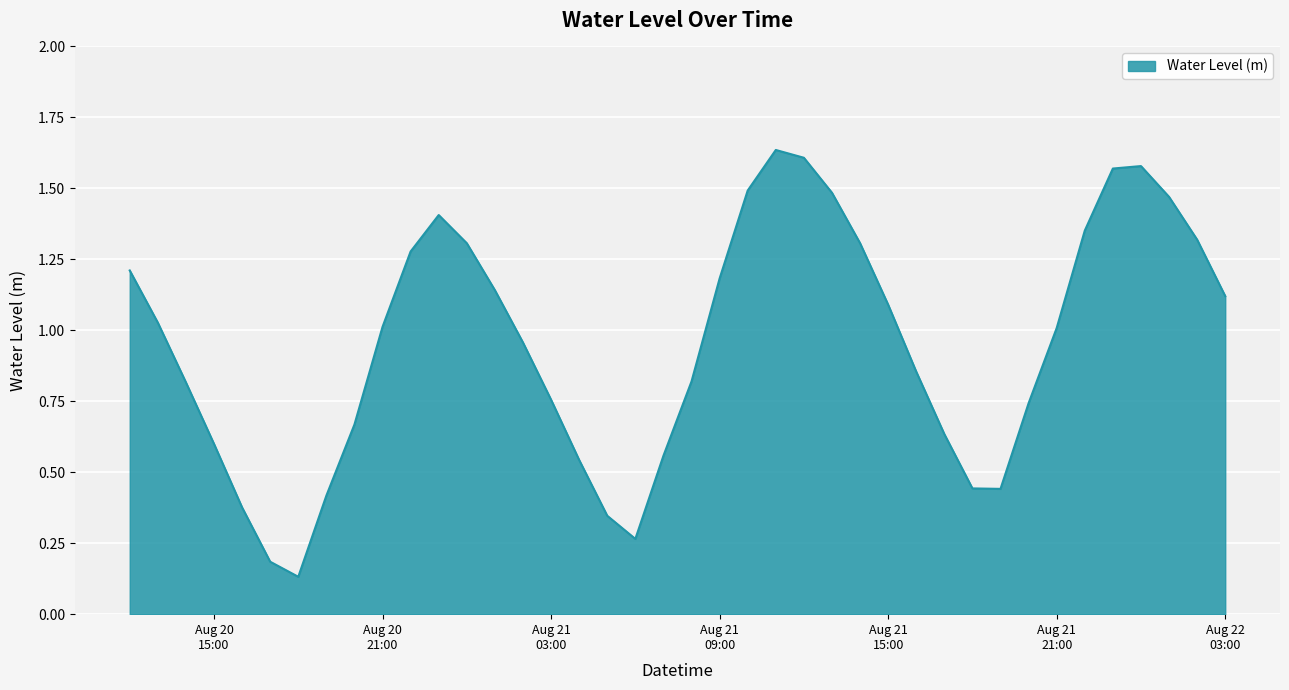

Is this an area chart (filled region under the line)?

Yes